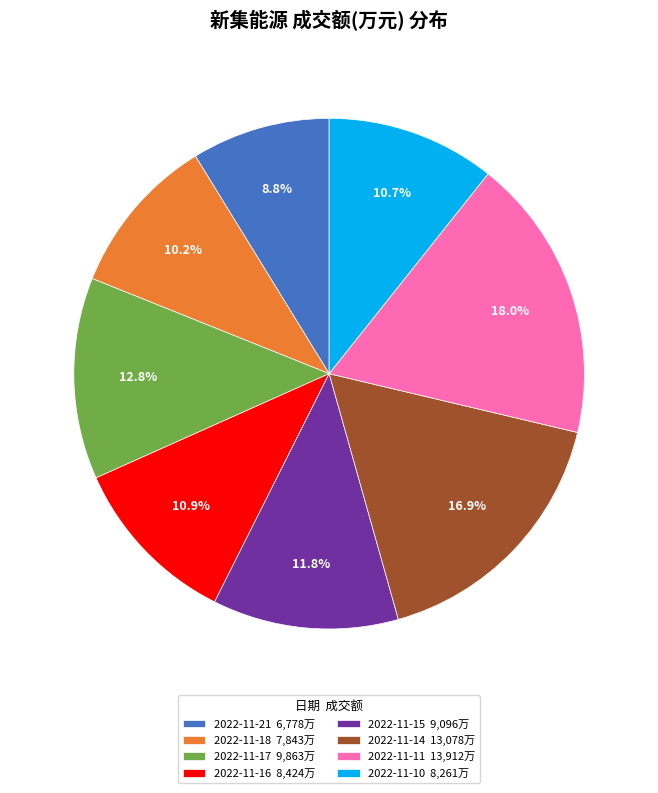

Do 2022-11-10 and 2022-11-11 together represent more than half of the pie?

No